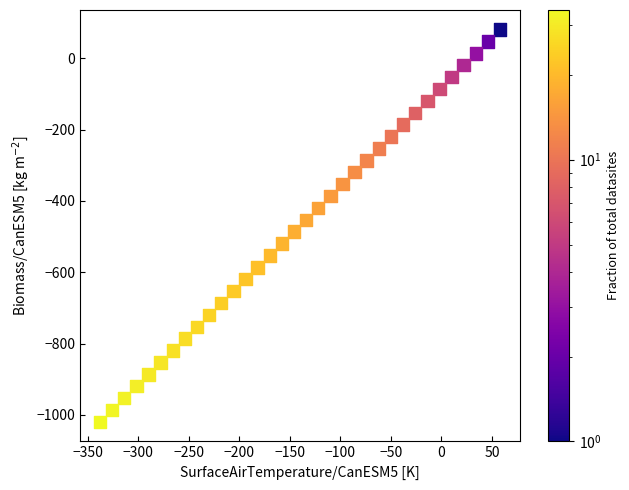

Count the number of points in this scatter plot.

34